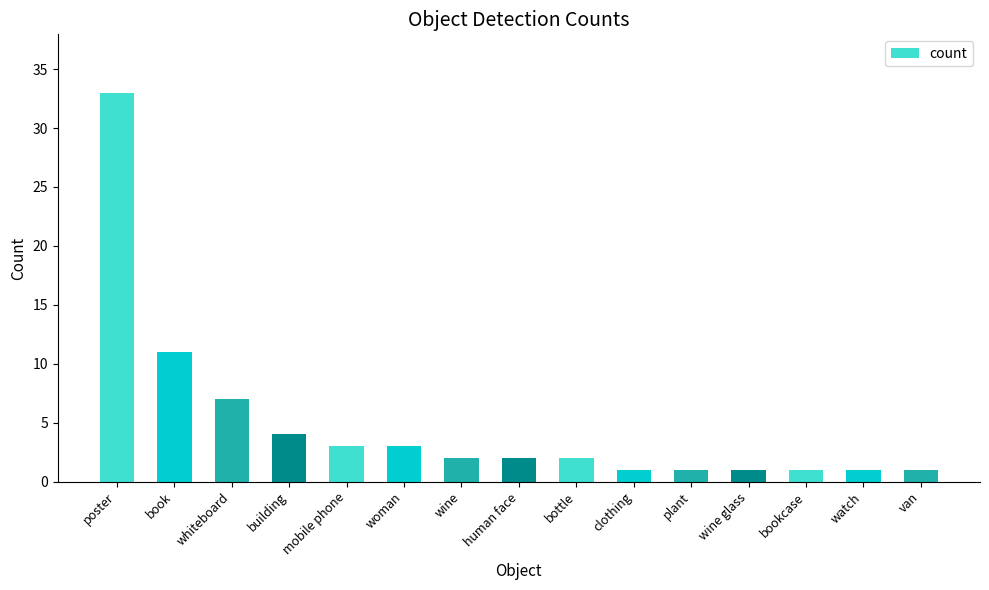

Is it true that the value at poster is 33?

True